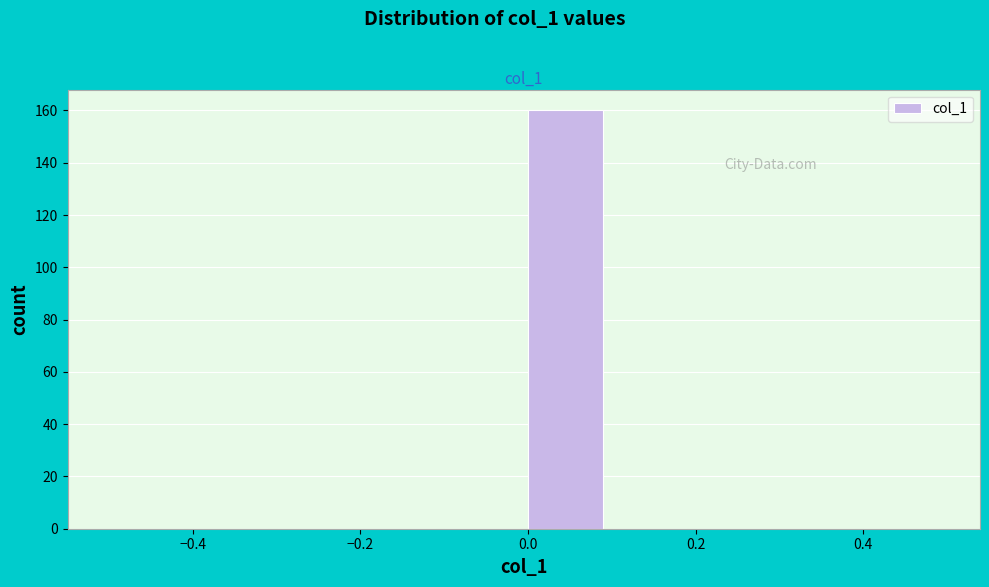

Reading left to right, list every bar in this chart as the range it spans on the x-axis followed by its height. The values are not printed on the chart, so give them approximately, as read against the axis.

-0.5 to -0.4: 0
-0.4 to -0.3: 0
-0.3 to -0.2: 0
-0.2 to -0.1: 0
-0.1 to 0.0: 0
0.0 to 0.1: 160
0.1 to 0.2: 0
0.2 to 0.3: 0
0.3 to 0.4: 0
0.4 to 0.5: 0